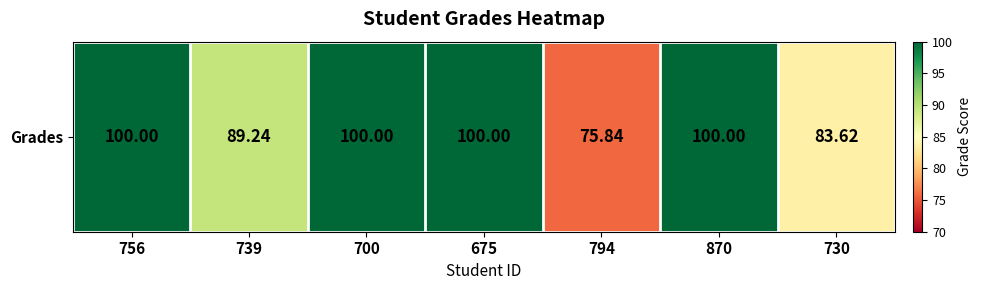

Reading left to right, transcribe all the data shown in this chart.

100.0	89.2	100.0	100.0	75.8	100.0	83.6